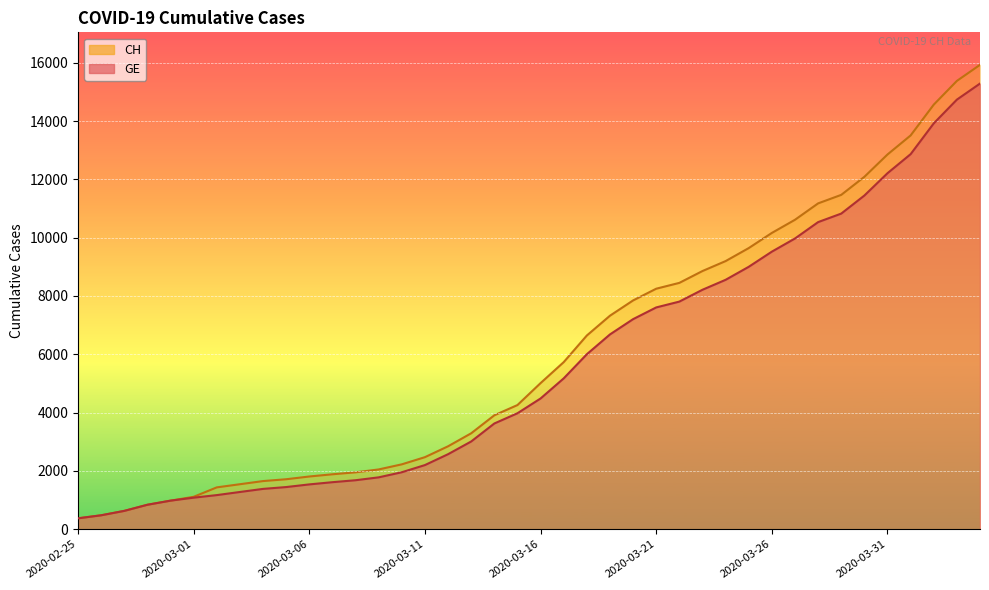

Is it true that GE equals 12210 at 2020-03-31?

True